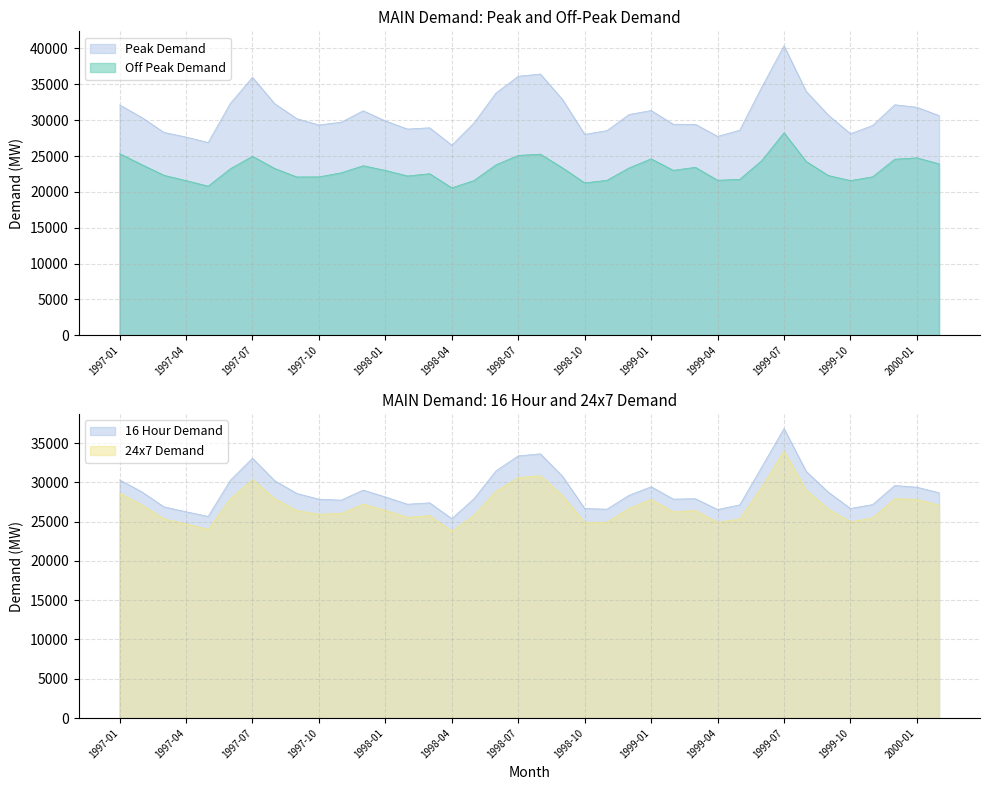

What are all the series names shown in the legend?

Peak Demand, Off Peak Demand, 16 Hour Demand, 24x7 Demand